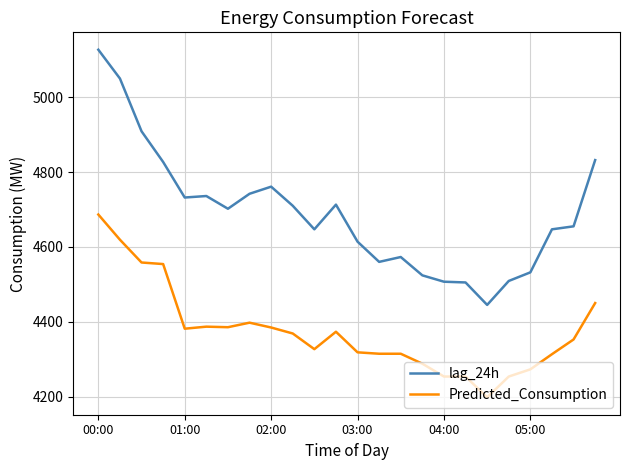

Rank the series by their average value, from lowest to highest.

Predicted_Consumption, lag_24h